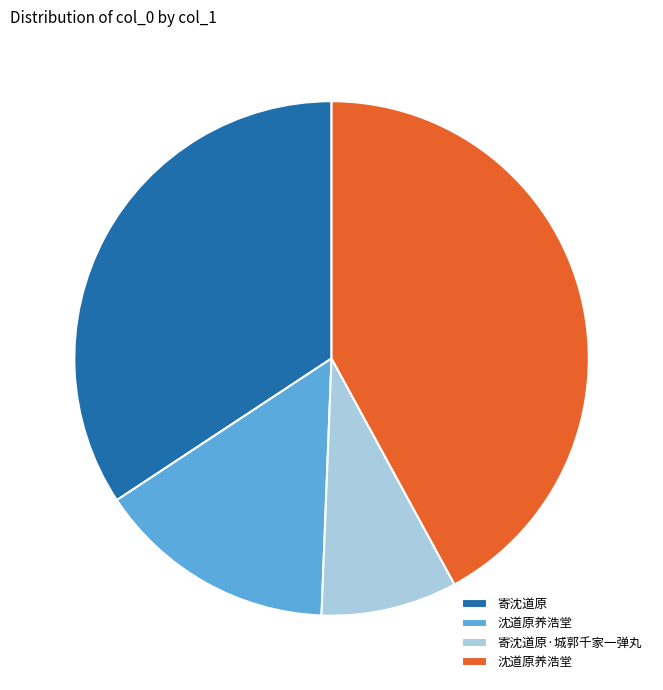

Is there any slice that represents more than half of the pie?

No